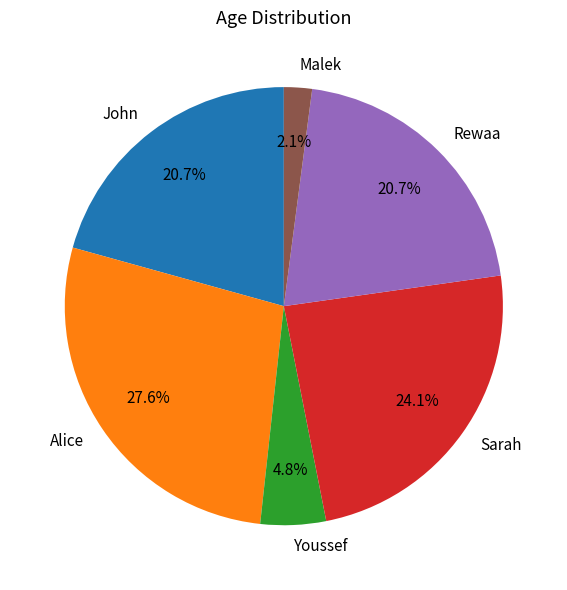

Count the number of slices in the pie.

6